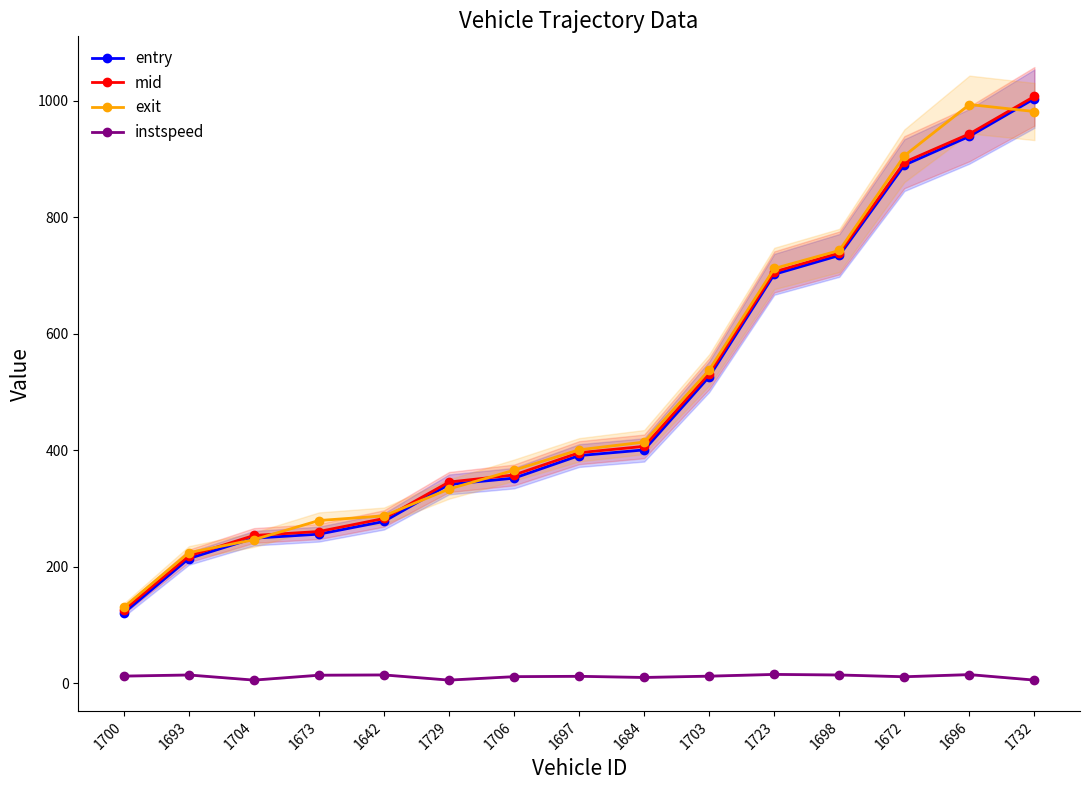

What is the label of the 1st point from the left?

1700